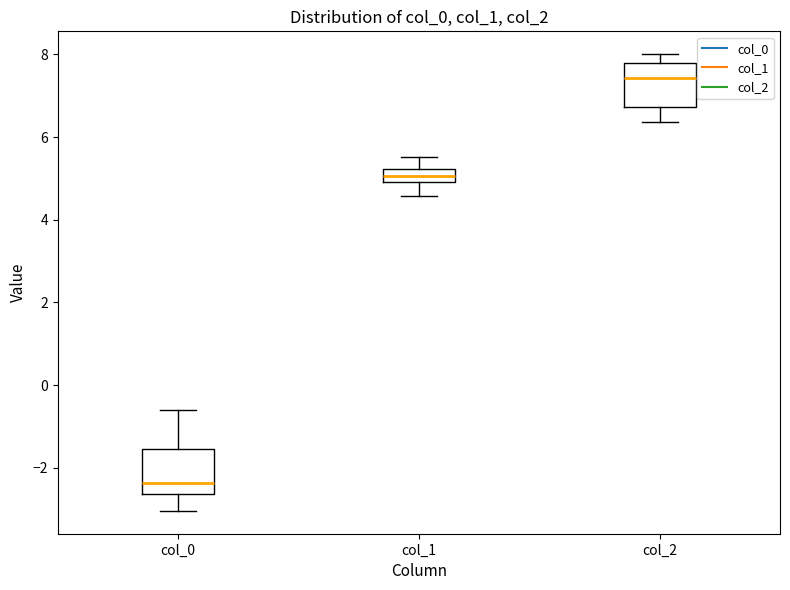

Reading left to right, transcribe this box plot: for each box, give where its median line is, the range the box spans, and where its two whiskers end, as read against the y-axis. The values are not printed on the chart, so give them approximately, as read against the axis.

col_0: median -2.4, box -2.6 to -1.6, whiskers -3.0 to -0.6
col_1: median 5.0 (inside the box), box 5.0 to 5.2, whiskers 4.6 to 5.6
col_2: median 7.4, box 6.8 to 7.8, whiskers 6.4 to 8.0